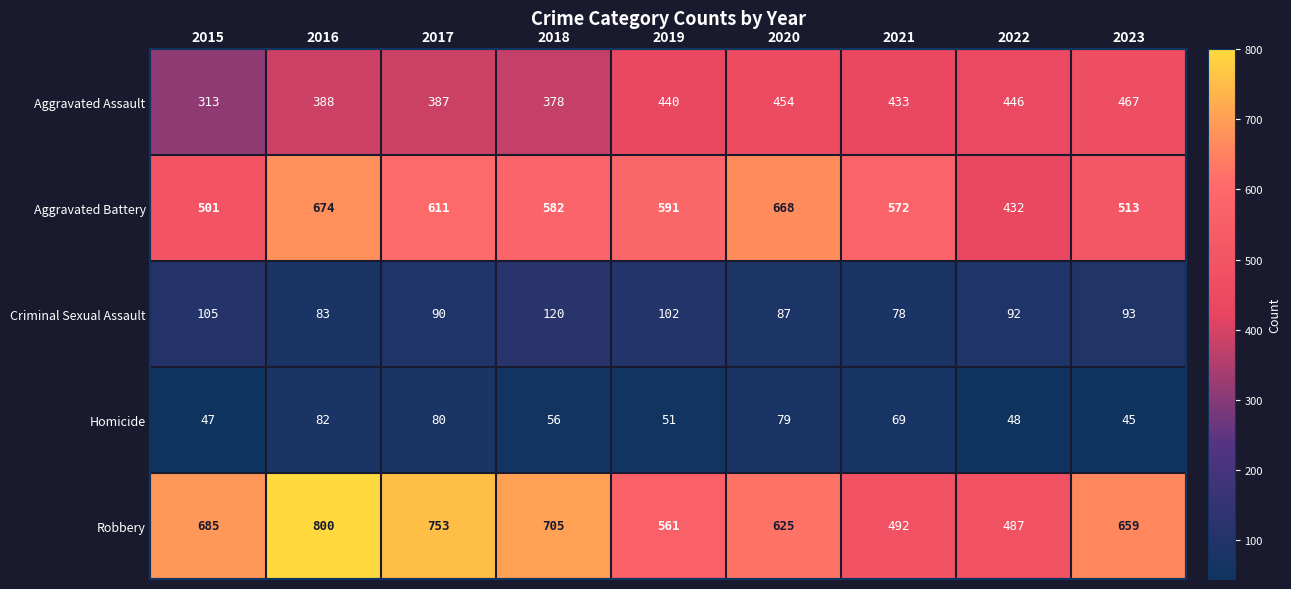

Is the value of Aggravated Assault at 2022 greater than the value of Homicide at 2019?

Yes